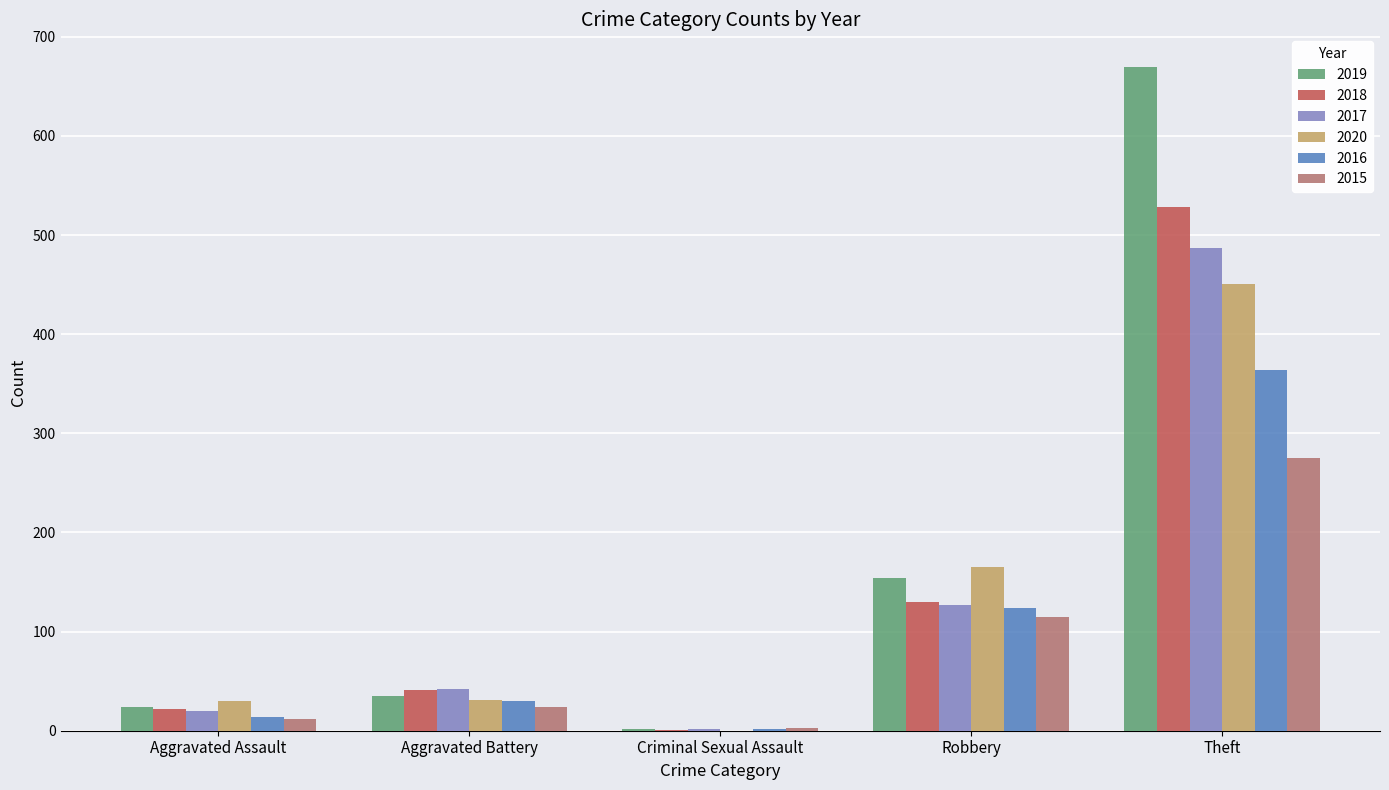

How many series are shown in this chart?

6